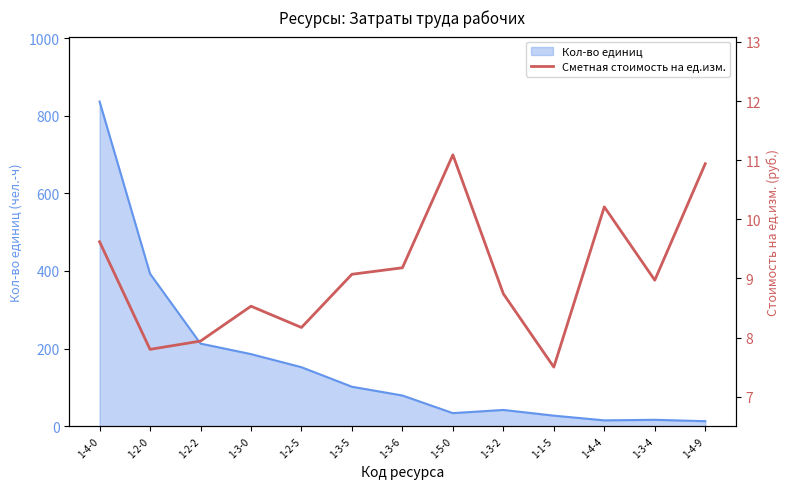

What is the label of the 6th point from the left?

1-3-5